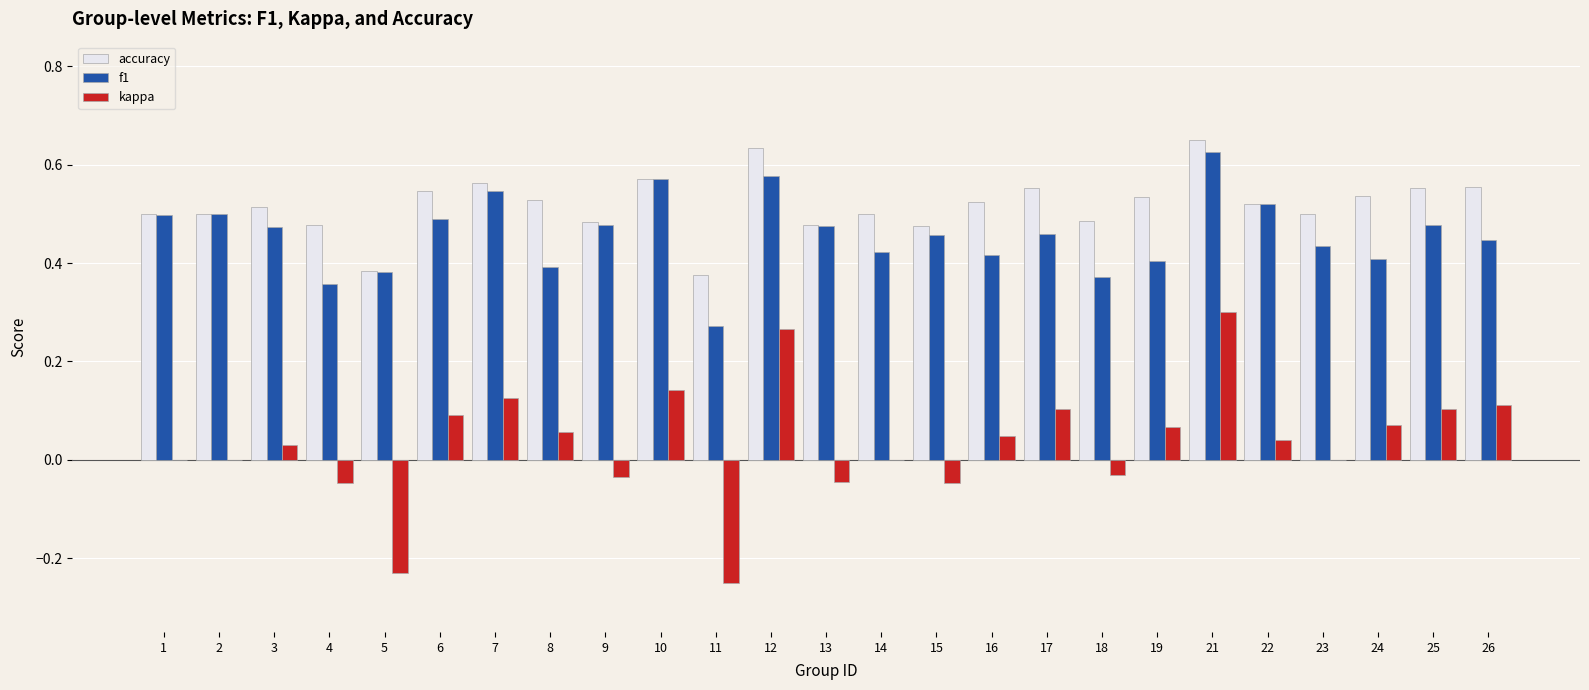

Are the bars grouped side by side (vs. stacked)?

Yes